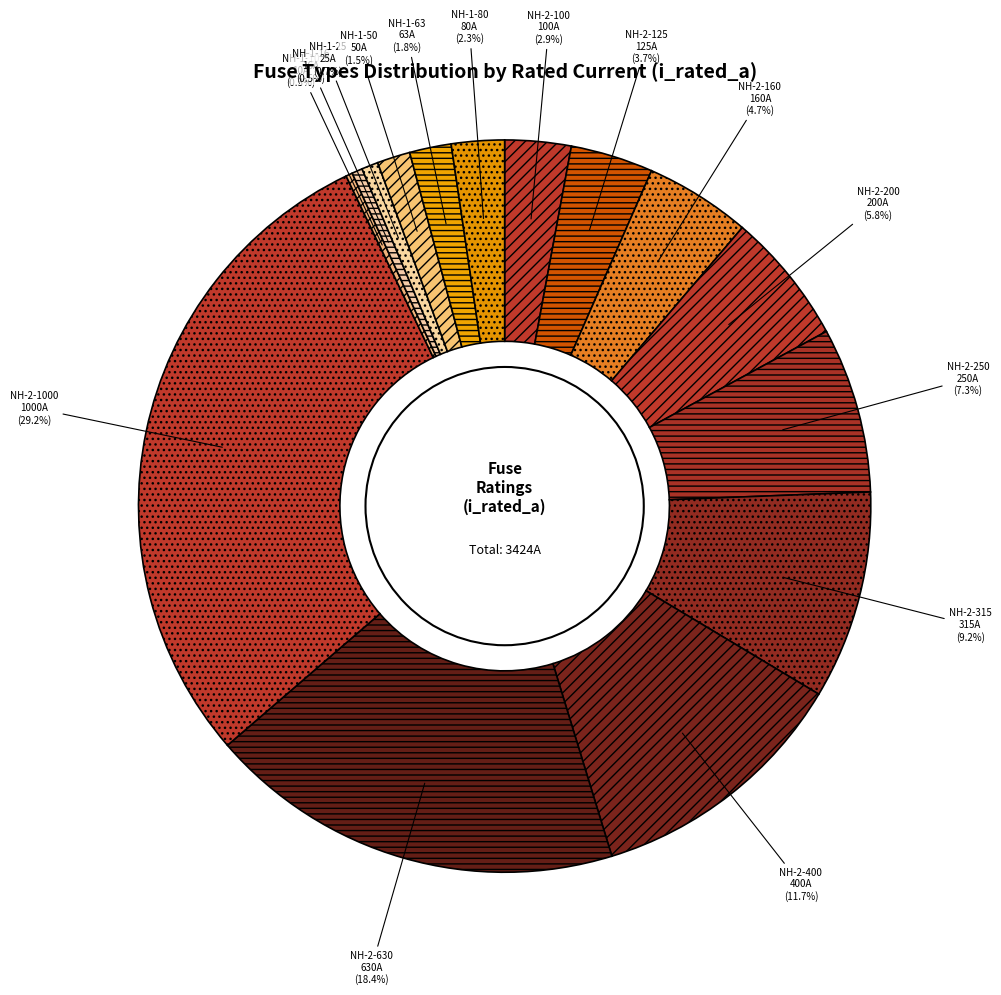

To the nearest percent, what portion does NH-1-25 represent?

1%